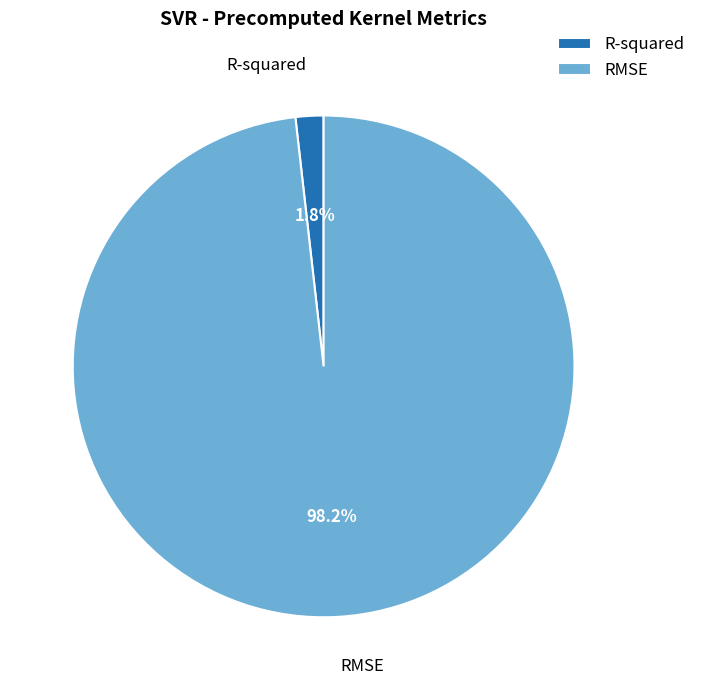

What percentage is the R-squared slice, to the nearest percent?

2%